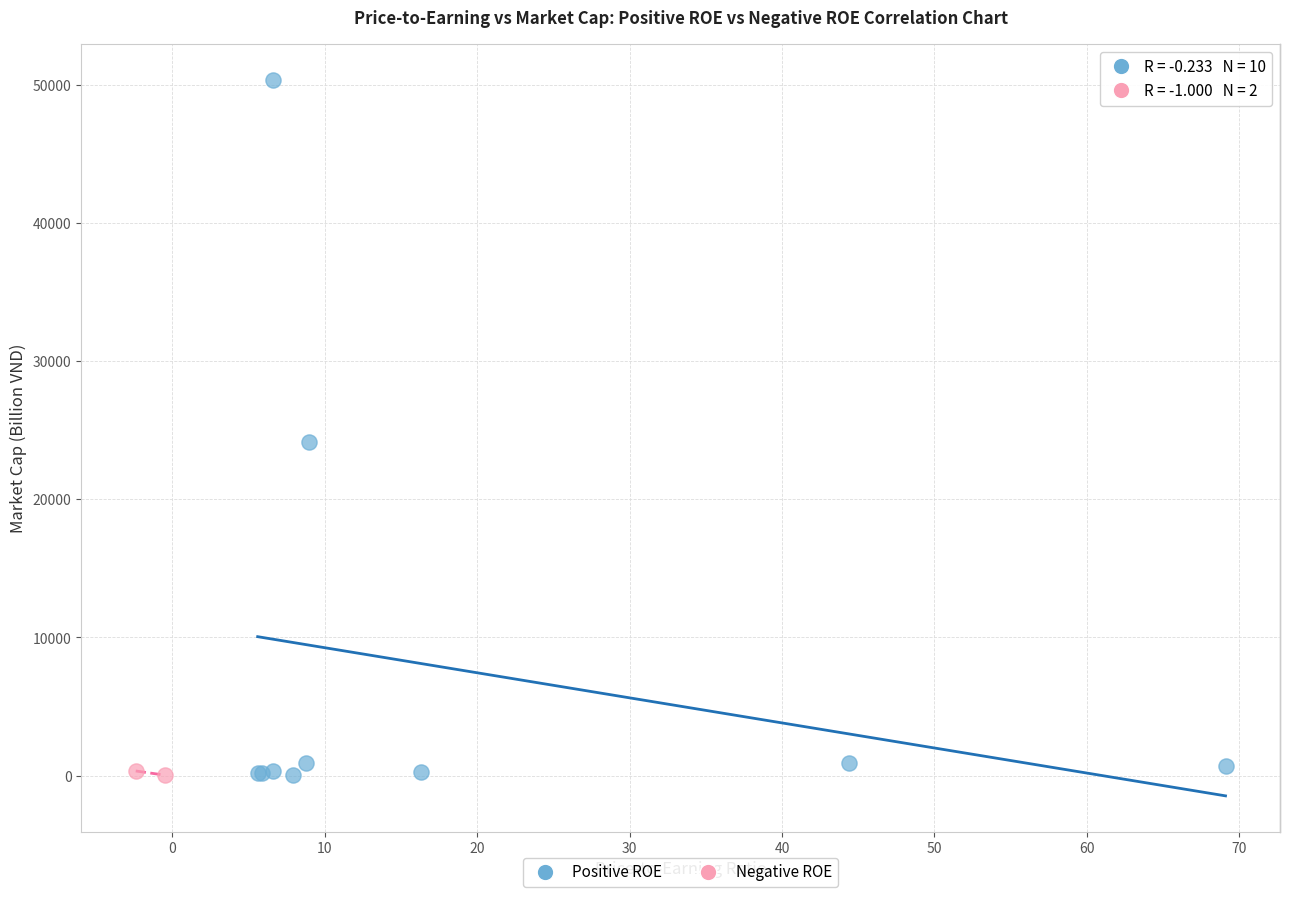

What are all the series names shown in the legend?

Positive ROE, Negative ROE